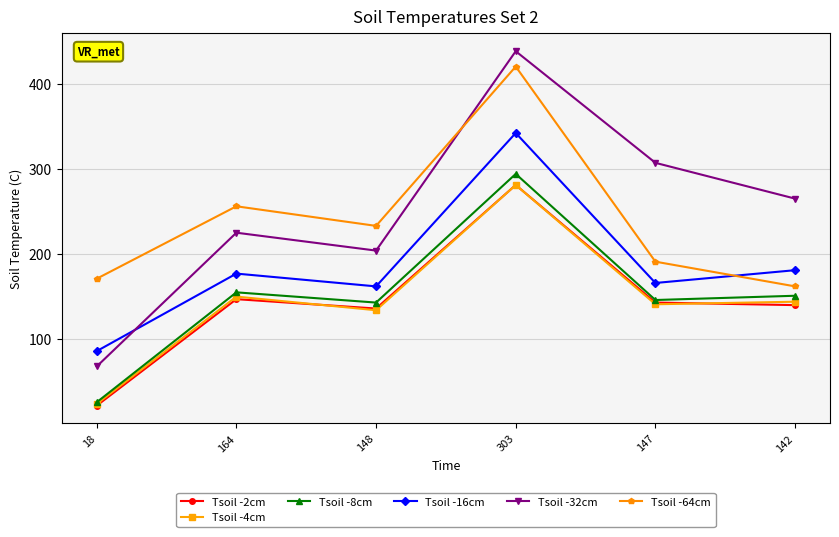

Does the chart display data point markers on the line(s)?

Yes